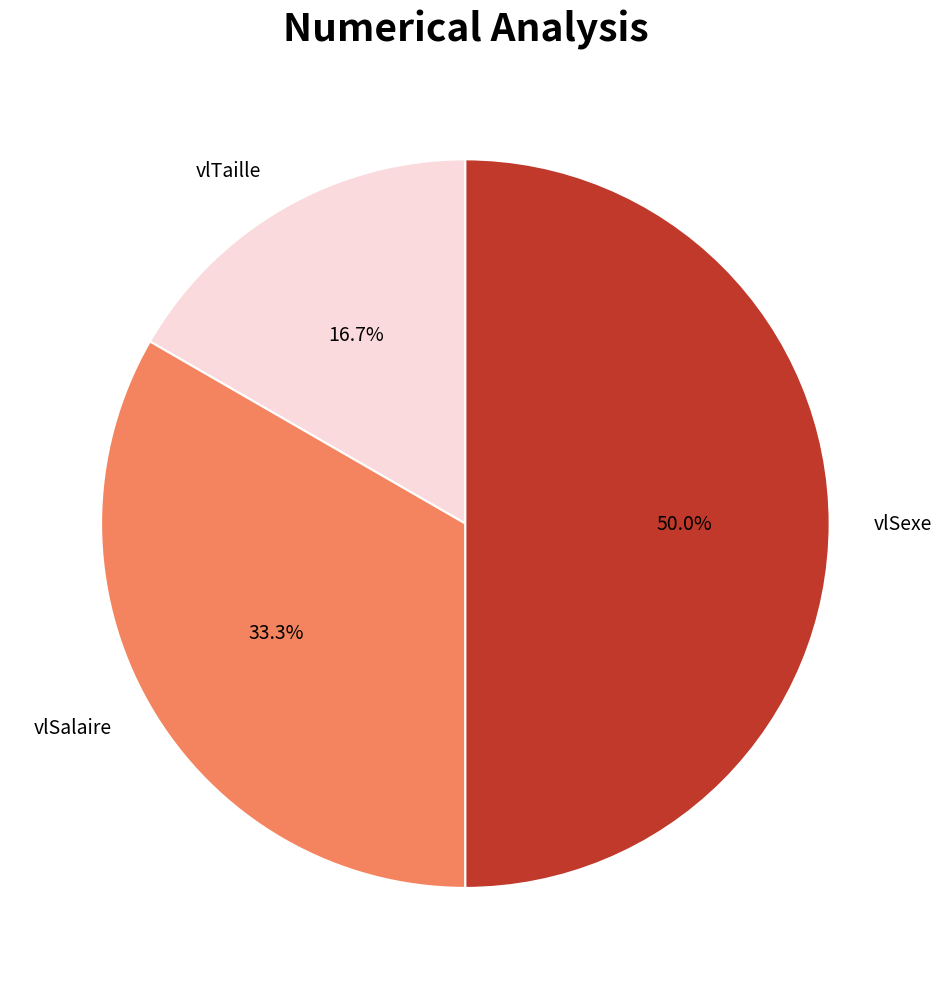

To the nearest percent, what is the average slice percentage?

33%